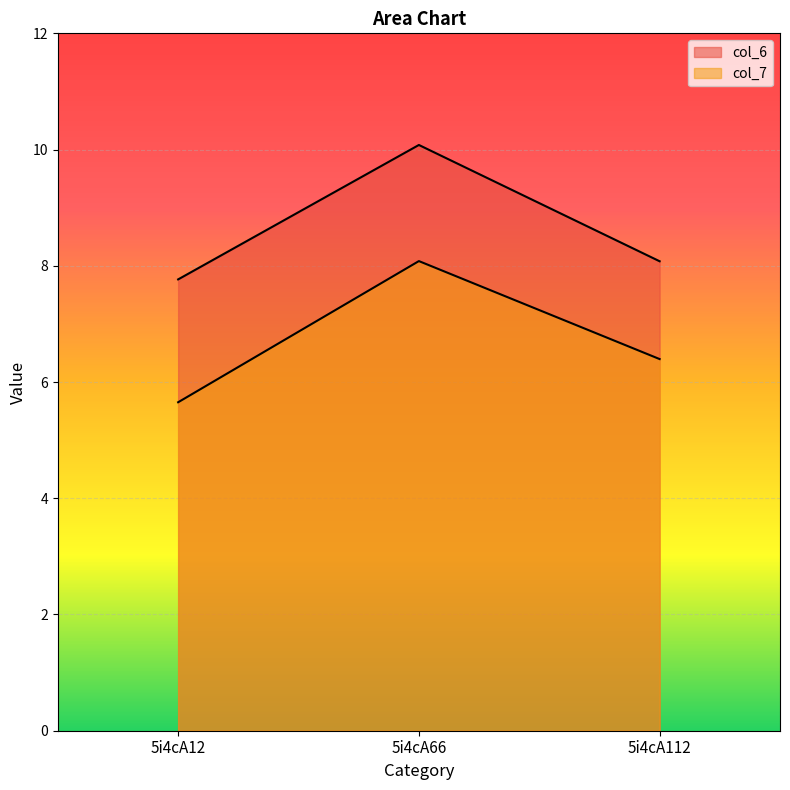

At which category does the chart reach its minimum across all series?

5i4cA12